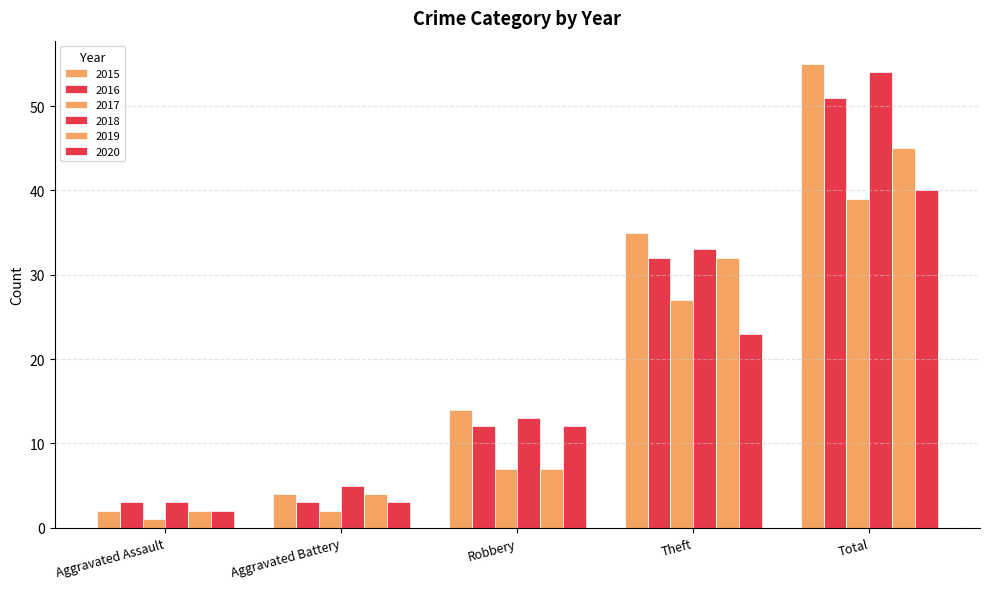

Reading left to right, what are all the values shown in this chart?

2015: Aggravated Assault=2	Aggravated Battery=4	Robbery=14	Theft=35	Total=55
2016: Aggravated Assault=3	Aggravated Battery=3	Robbery=12	Theft=32	Total=51
2017: Aggravated Assault=1	Aggravated Battery=2	Robbery=7	Theft=27	Total=39
2018: Aggravated Assault=3	Aggravated Battery=5	Robbery=13	Theft=33	Total=54
2019: Aggravated Assault=2	Aggravated Battery=4	Robbery=7	Theft=32	Total=45
2020: Aggravated Assault=2	Aggravated Battery=3	Robbery=12	Theft=23	Total=40